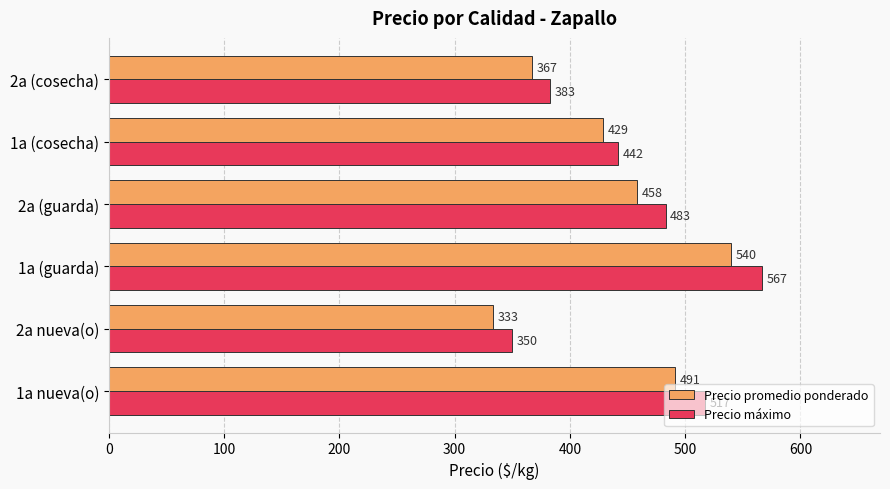

What is the total value across all series at 2a (cosecha)?

750